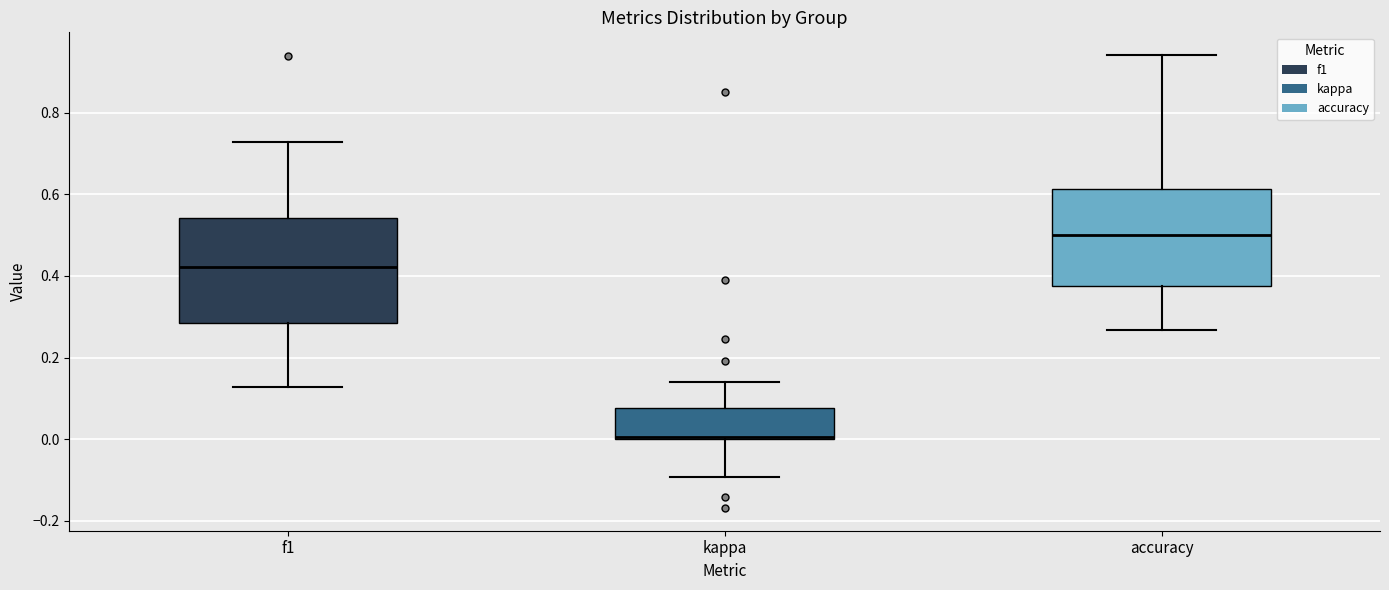

Where does the upper whisker of the box for kappa end on the y-axis? The values are not printed on the chart, so give them approximately, as read against the axis.

0.14